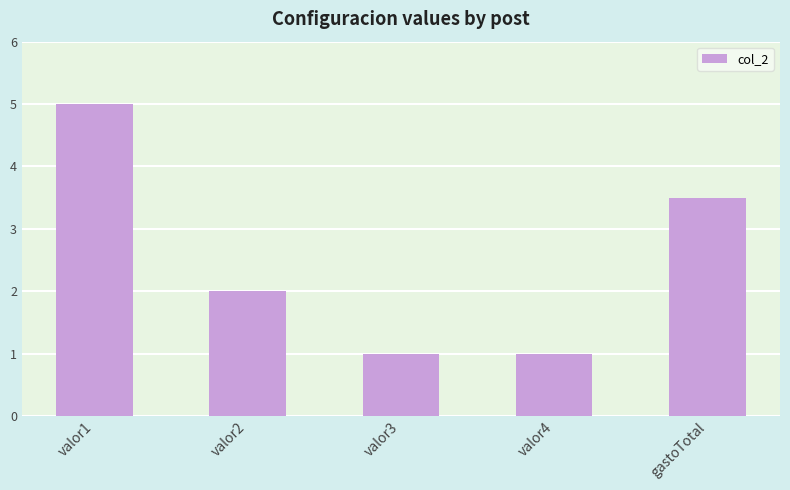

What is the label of the 3rd bar from the right?

valor3